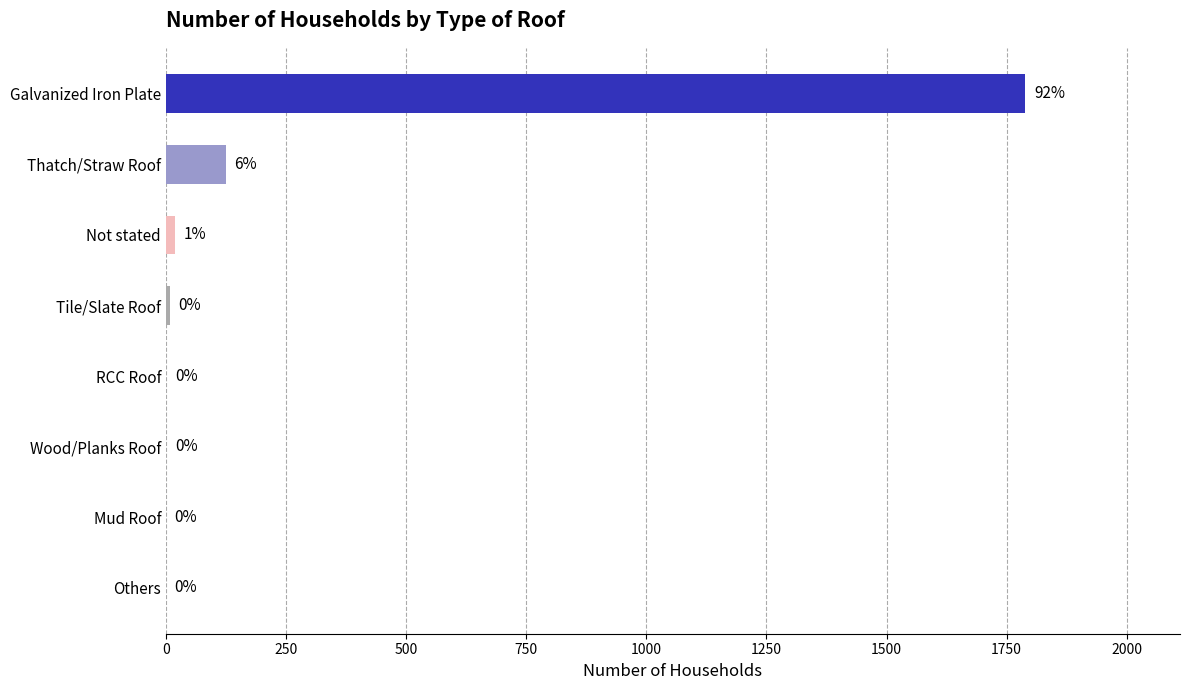

Are the bars grouped side by side (vs. stacked)?

No